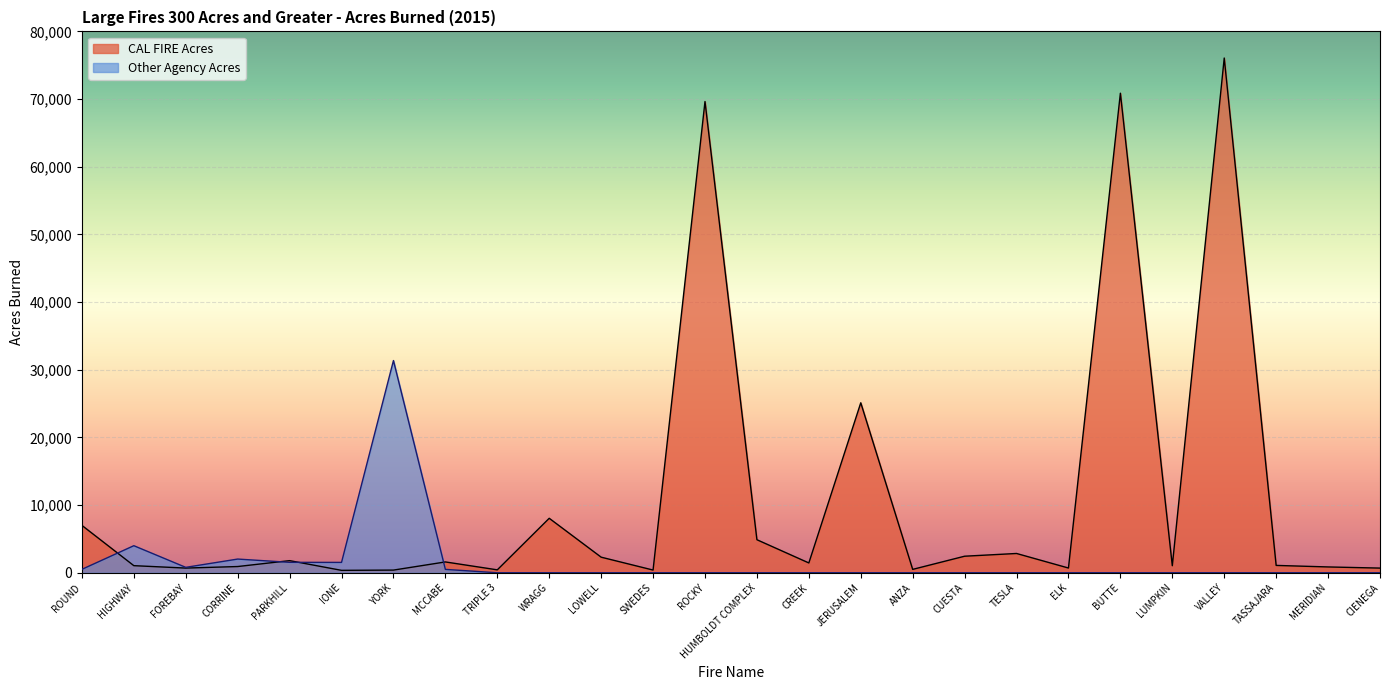

Reading left to right, what are all the values shown in this chart?

CAL FIRE Acres: ROUND=7000	HIGHWAY=1049	FOREBAY=692	CORRINE=920	PARKHILL=1791	IONE=357	YORK=395	MCCABE=1600	TRIPLE 3=430	WRAGG=8051	LOWELL=2304	SWEDES=400	ROCKY=69636	HUMBOLDT COMPLEX=4883	CREEK=1450	JERUSALEM=25118	ANZA=500	CUESTA=2446	TESLA=2850	ELK=700	BUTTE=70868	LUMPKIN=1040	VALLEY=76067	TASSAJARA=1086	MERIDIAN=860	CIENEGA=690
Other Agency Acres: ROUND=509	HIGHWAY=4000	FOREBAY=800	CORRINE=2025	PARKHILL=1542	IONE=1532	YORK=31359	MCCABE=500	TRIPLE 3=0	WRAGG=0	LOWELL=0	SWEDES=0	ROCKY=0	HUMBOLDT COMPLEX=0	CREEK=0	JERUSALEM=0	ANZA=0	CUESTA=0	TESLA=0	ELK=0	BUTTE=0	LUMPKIN=0	VALLEY=0	TASSAJARA=0	MERIDIAN=0	CIENEGA=0